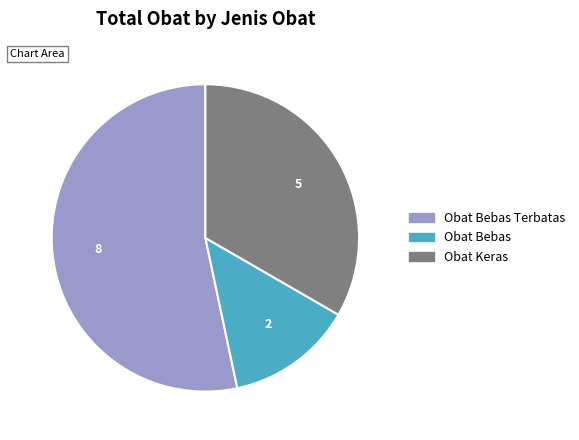

Is there any slice that represents more than half of the pie?

Yes